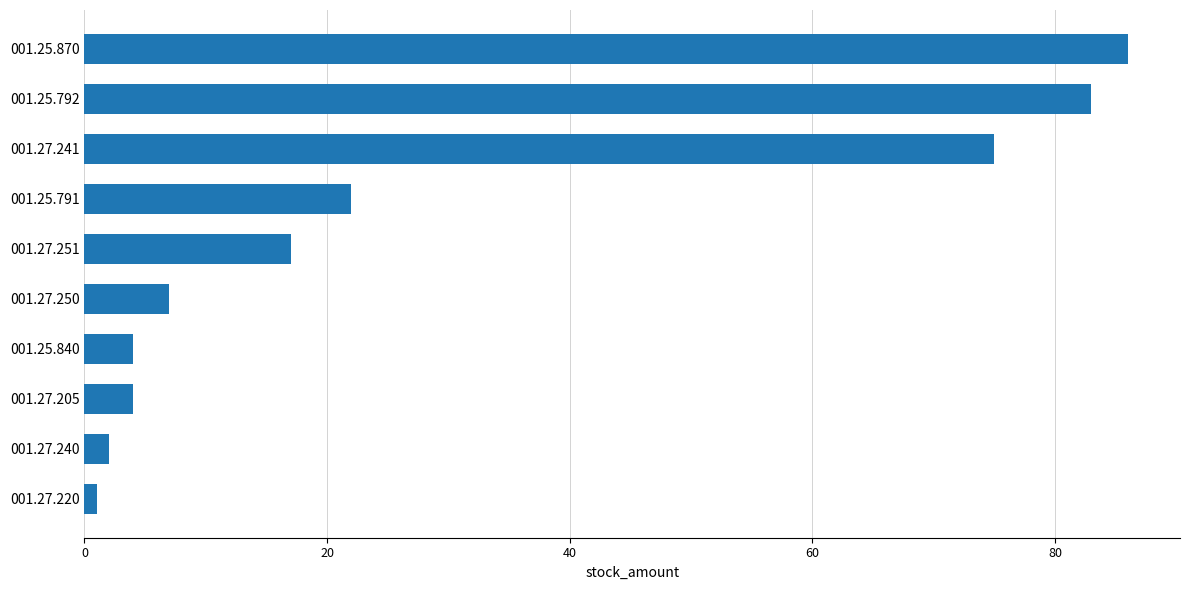

How many categories are shown in the chart?

10